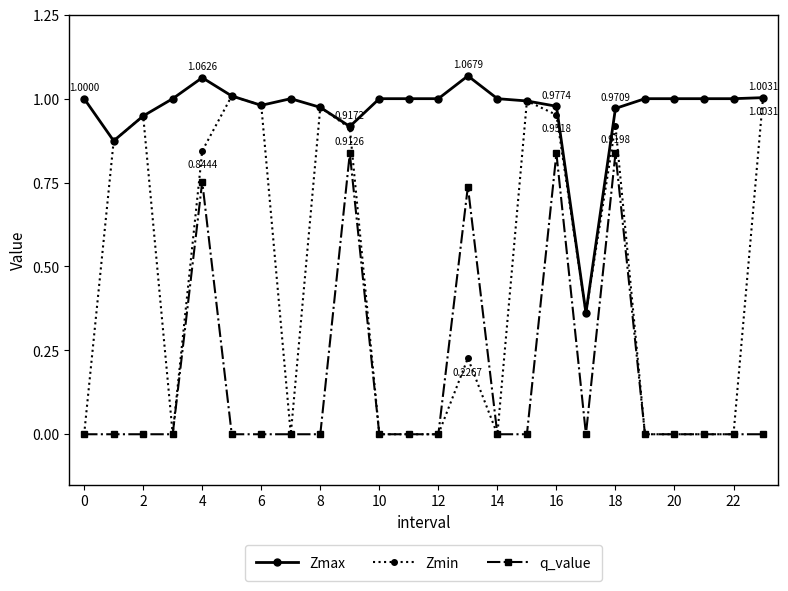

Rank the series by their average value, from highest to lowest.

Zmax, Zmin, q_value